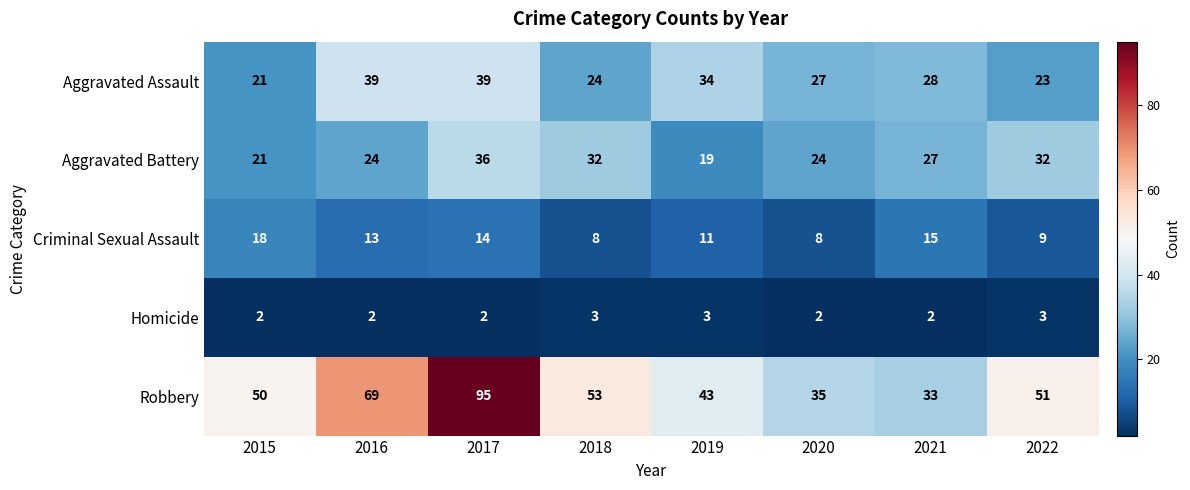

List the series in order of their peak value, highest first.

Robbery, Aggravated Assault, Aggravated Battery, Criminal Sexual Assault, Homicide